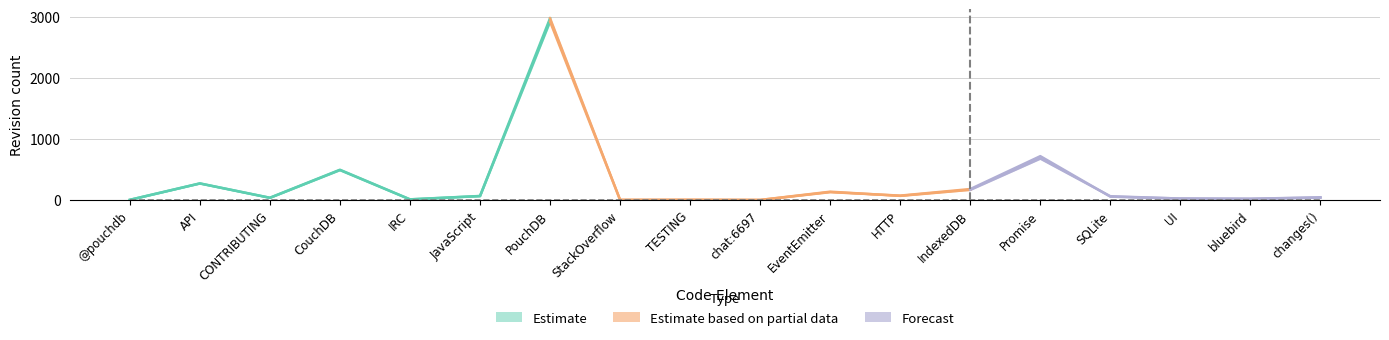

True or false: rev_1 has more than 2 points higher than both neighbors.

True